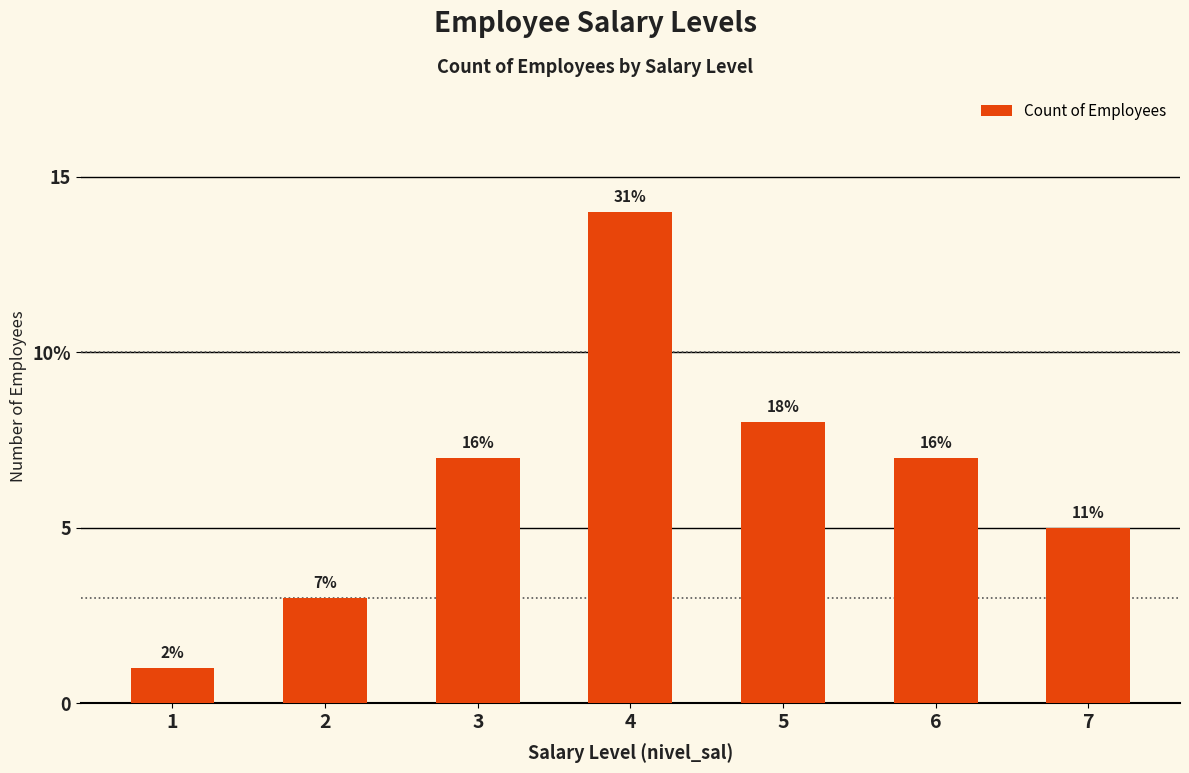

The chart shows a value of 5 at 5. True or false?

False